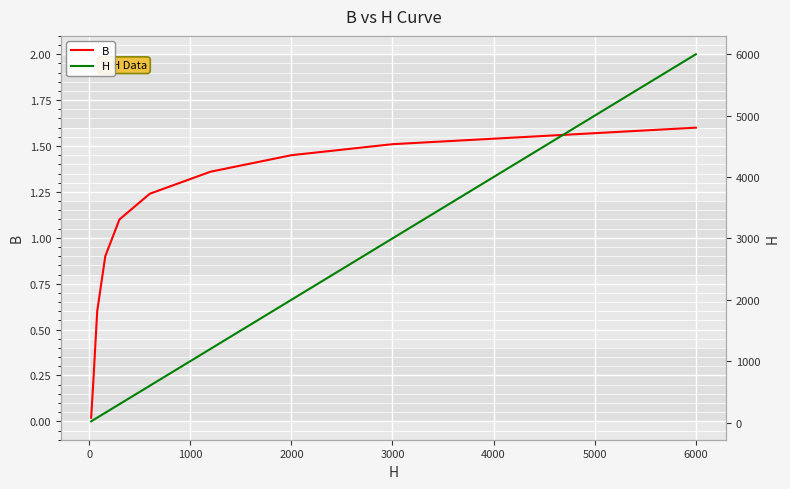

Rank the series by their average value, from lowest to highest.

B, H